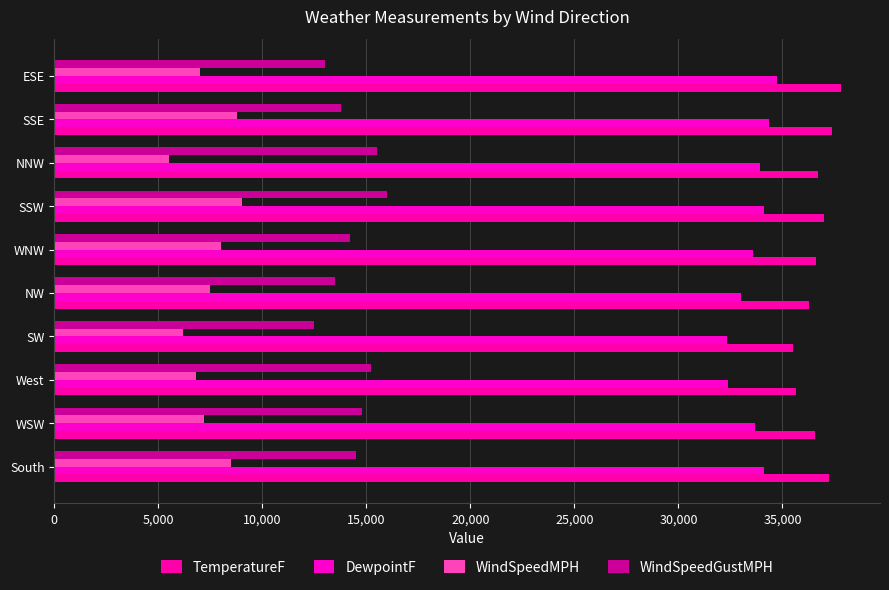

How many data points does each series have?

10